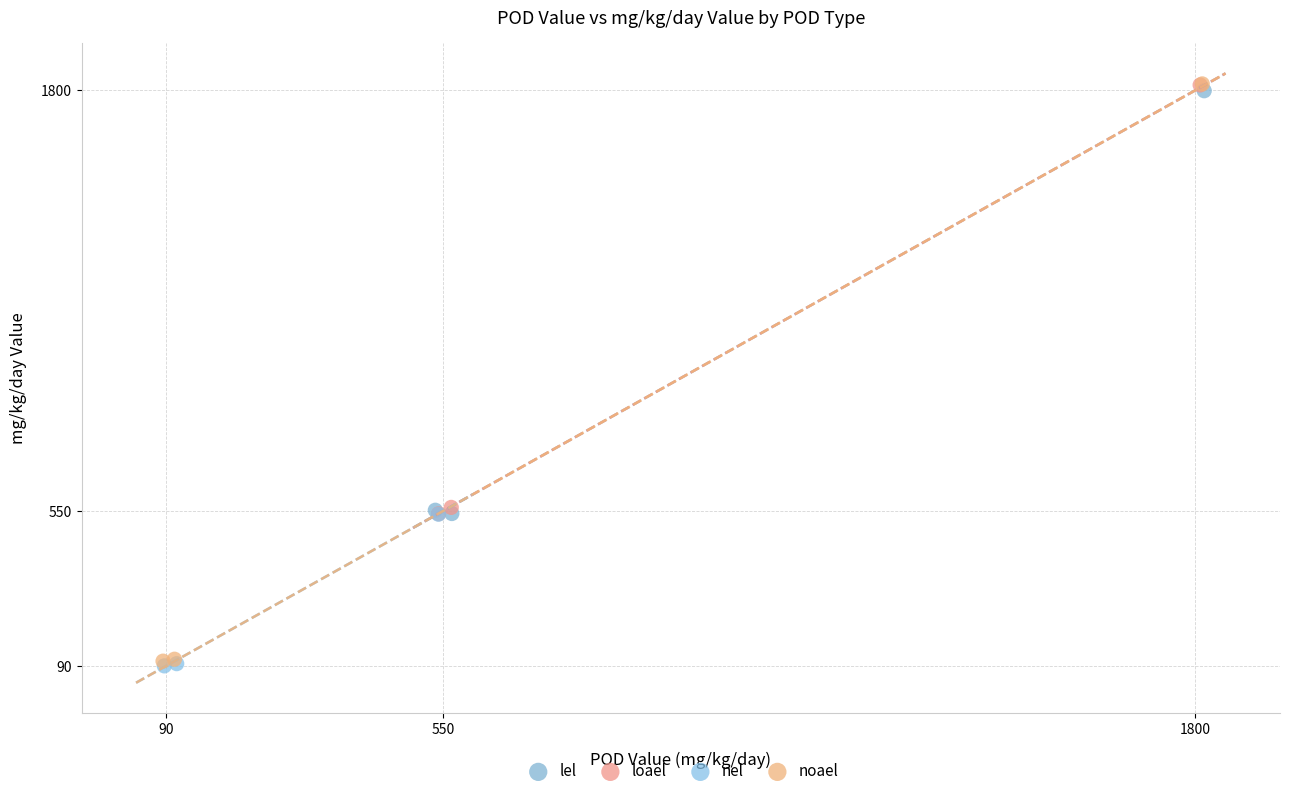

What are all the series names shown in the legend?

lel, loael, nel, noael